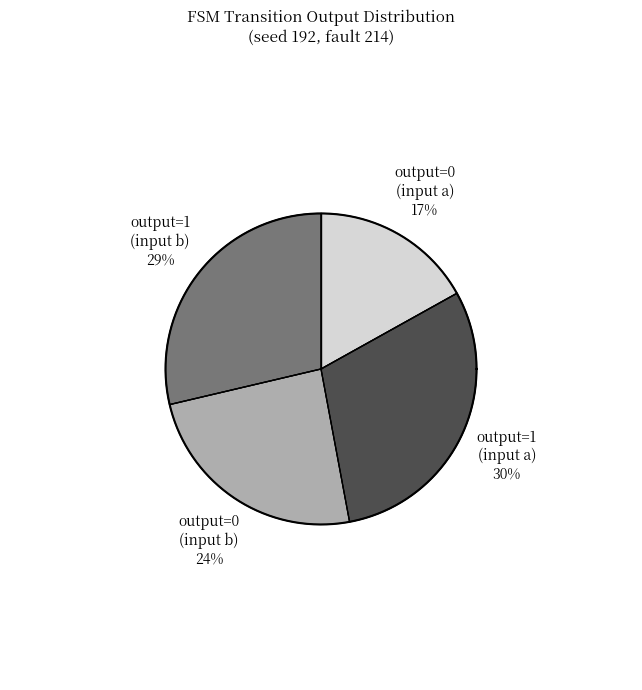

True or false: output_symbol=1 (input=a) accounts for 24% of the total.

False